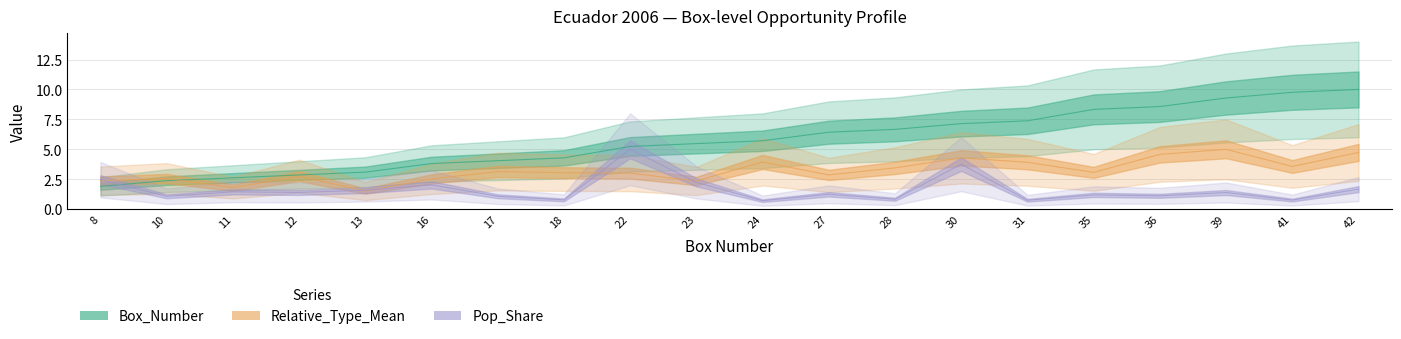

What is the spread (max minus min) of values at 39?

7.9